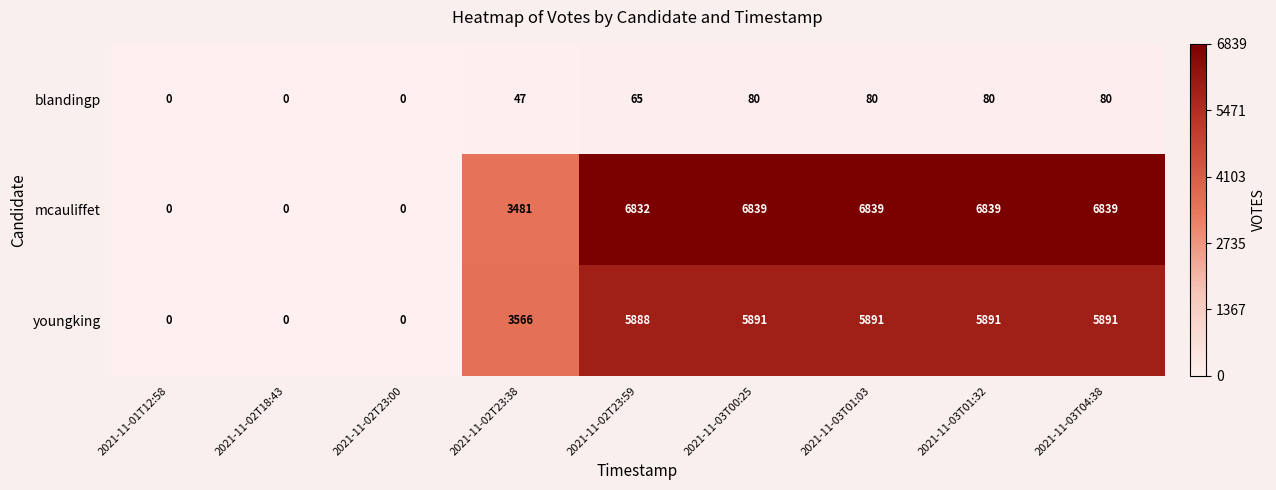

Which series has the widest spread of values?

mcauliffet